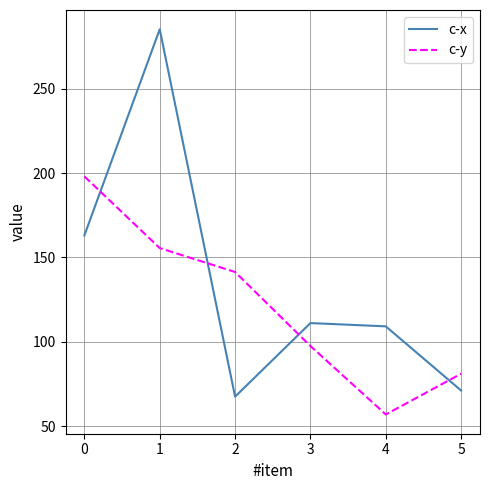

Which series has the largest total across all categories?

c-x